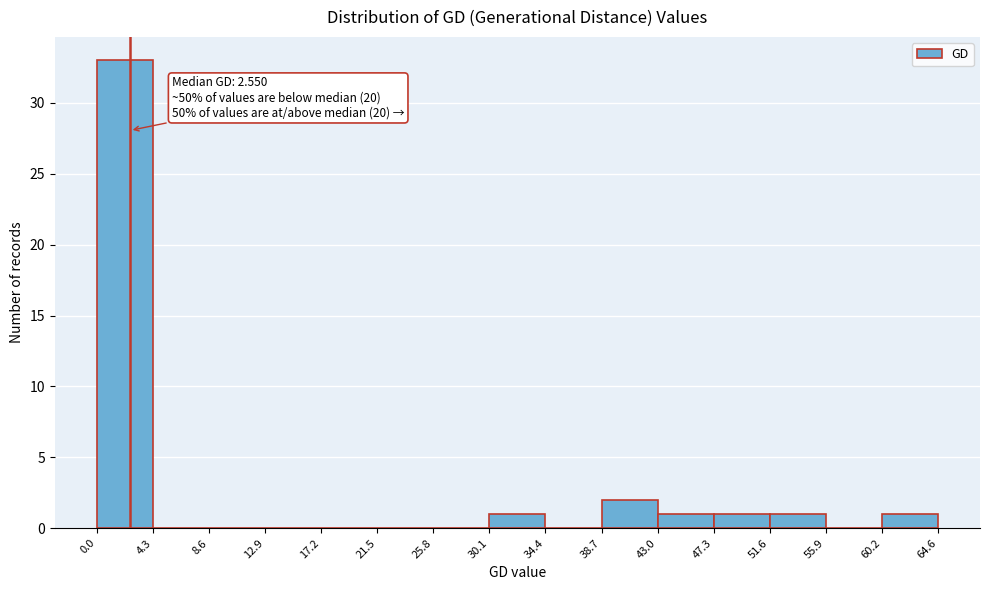

Which range on the x-axis has the tallest bar?

0.0 to 4.3